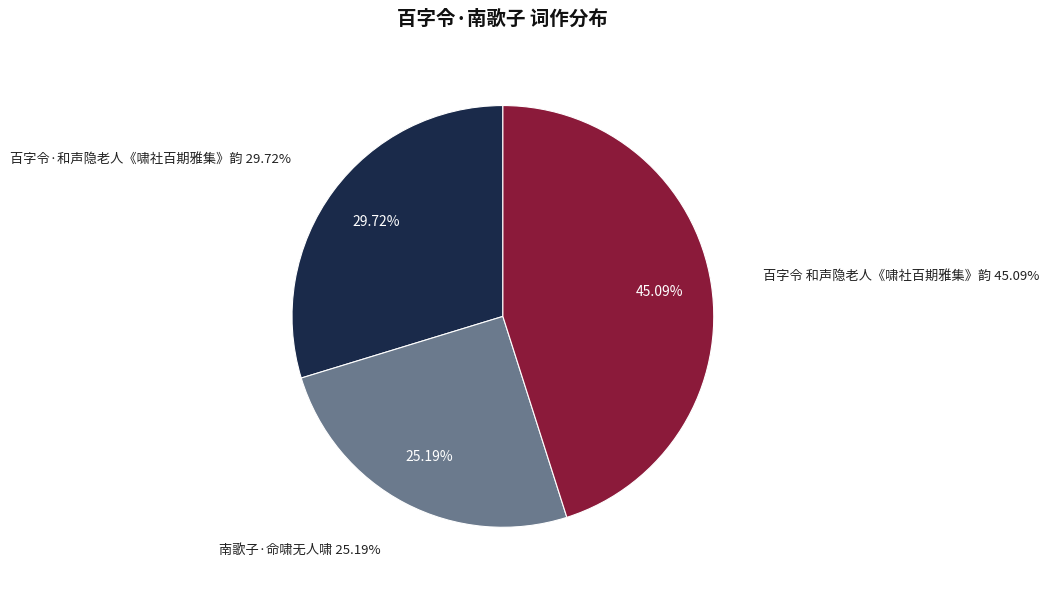

Is there any slice that represents more than half of the pie?

No